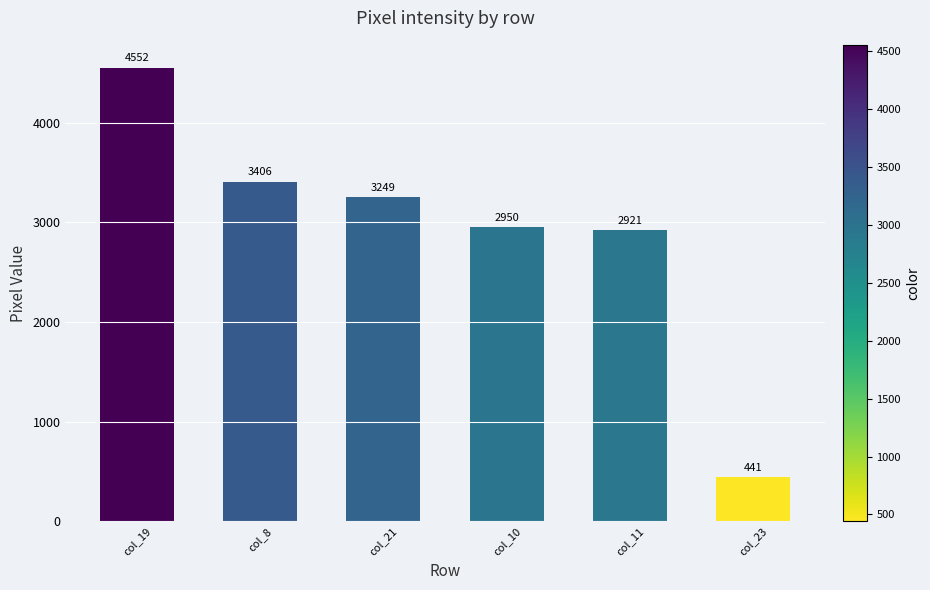

What is the change in value from col_11 to col_23?

-2480